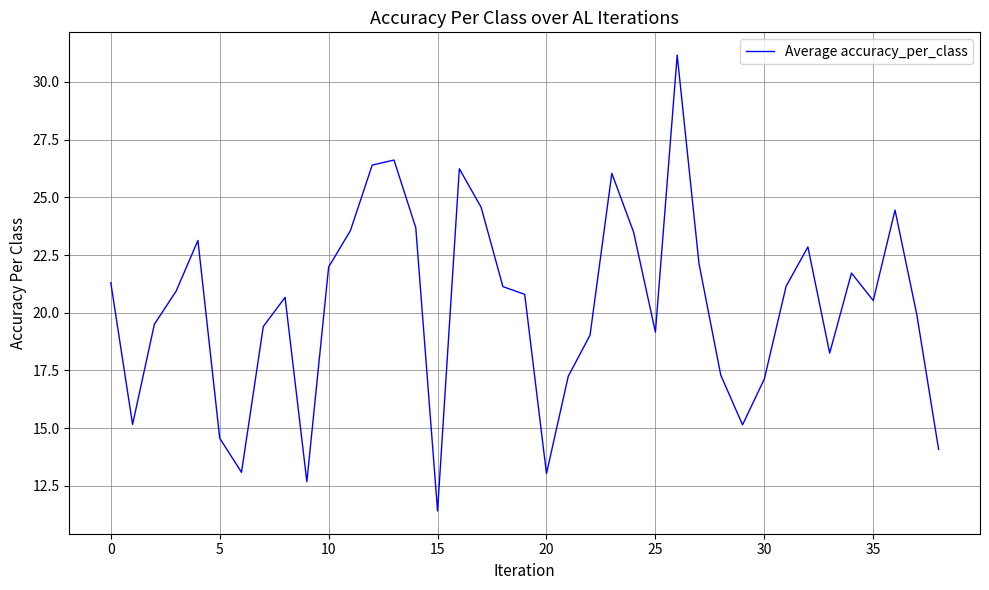

What is the greatest value displayed?

31.2